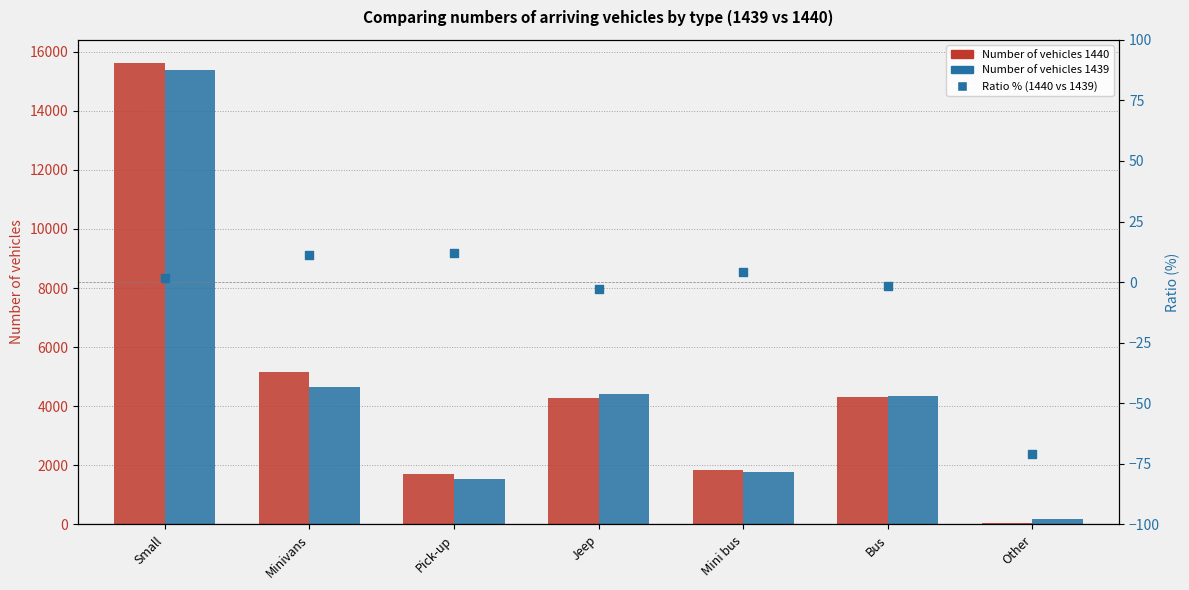

Which series has the largest total across all categories?

Number of vehicles 1440